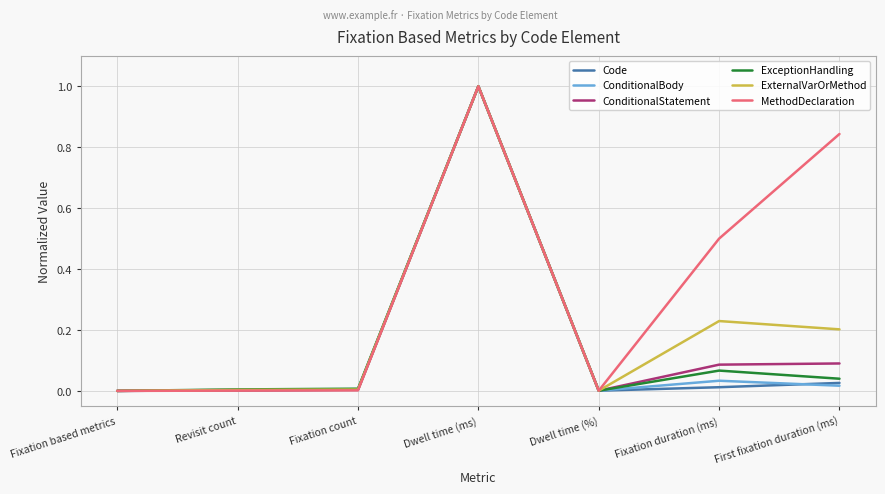

At which label does MethodDeclaration reach its peak?

Dwell time (ms)